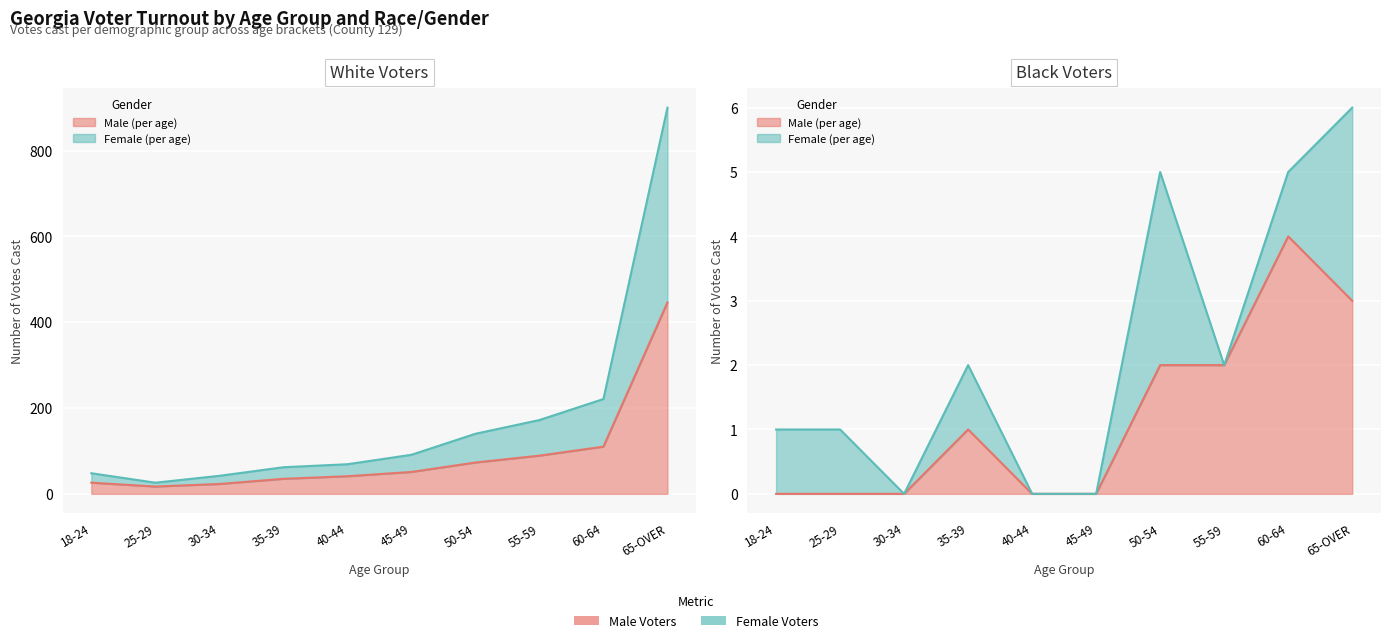

What is the average value of the WHITE MALE Voted series?

91